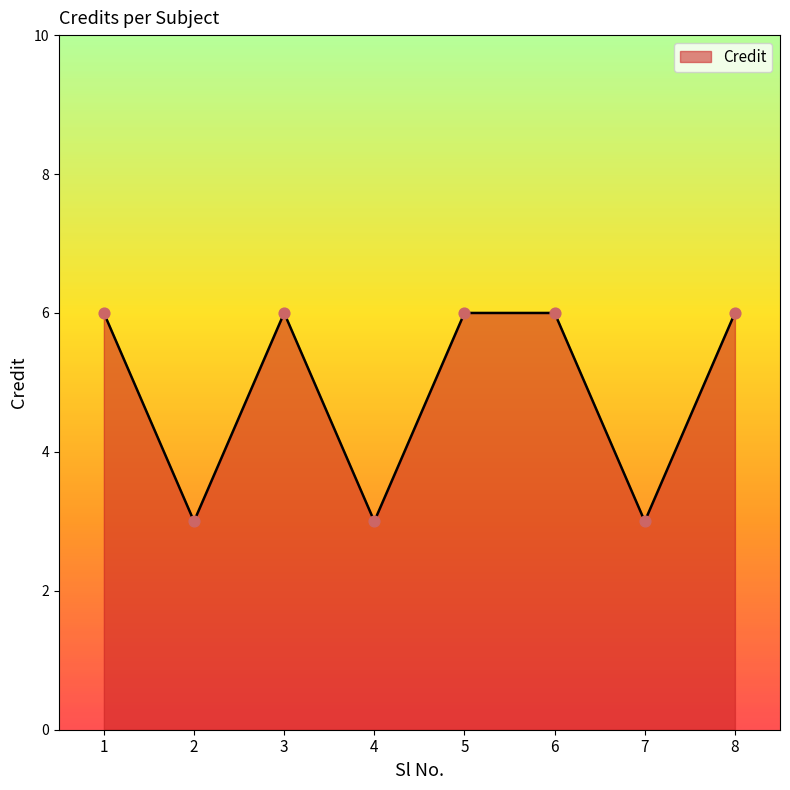

Approximately how many times larger is the value at 5 compared to 1?

1.0